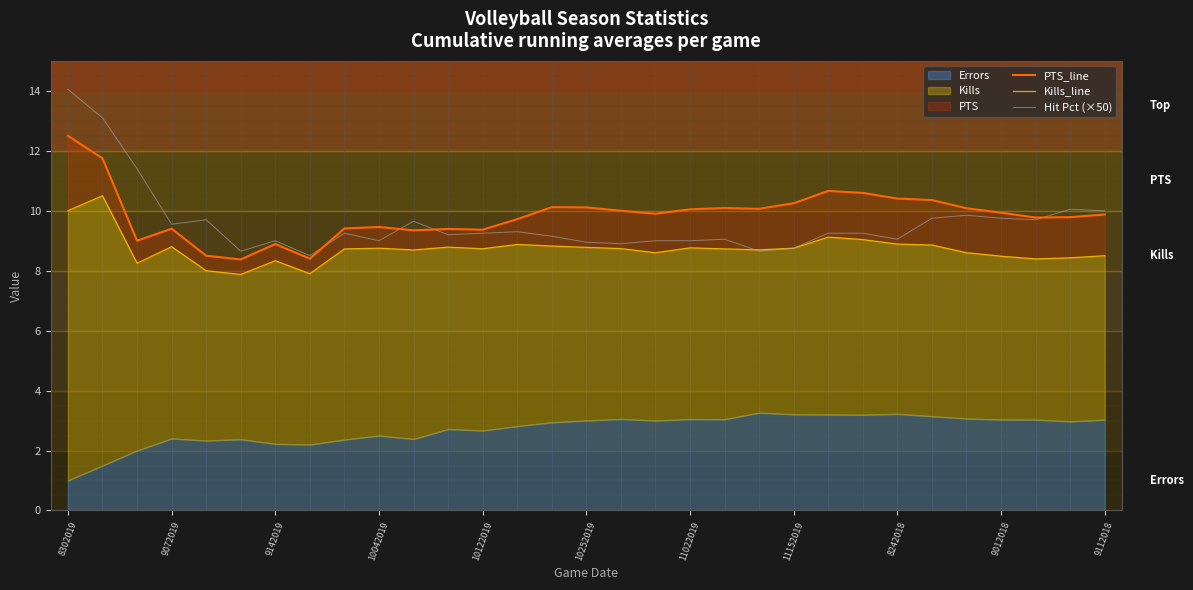

In Hit Pct (×50), how many points are lower than both neighbors (excluding endpoints)?

9